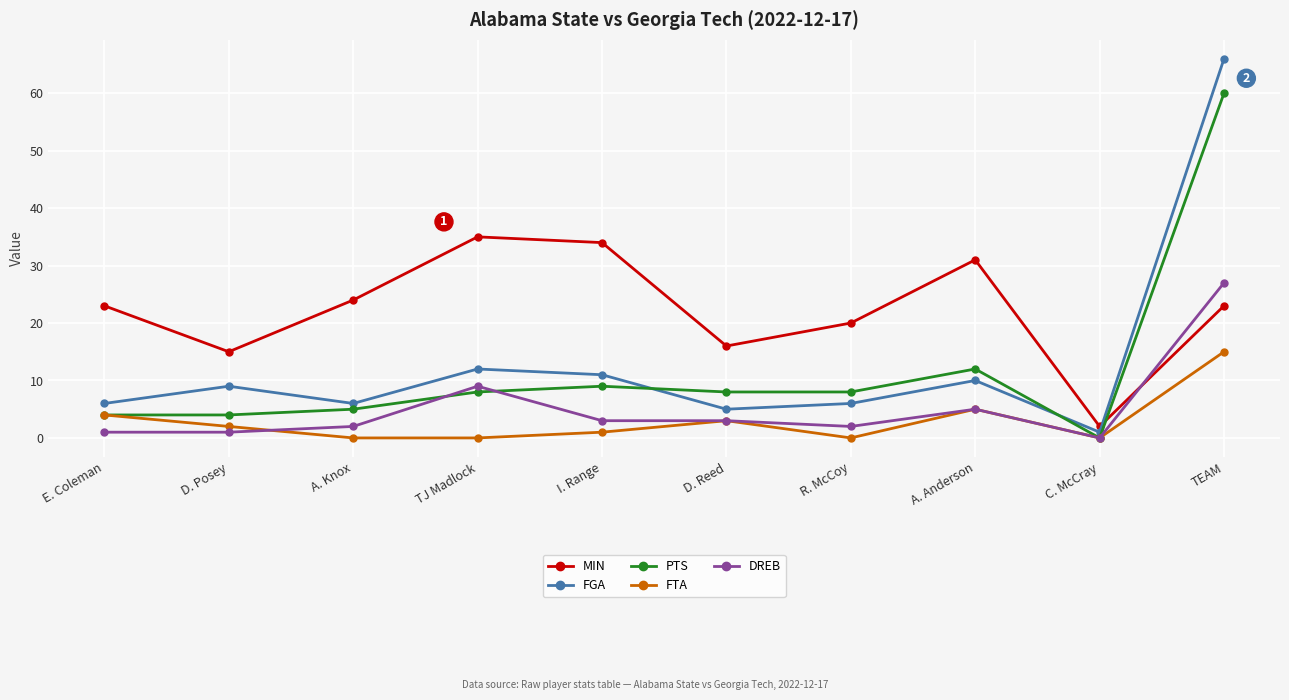

At which label is PTS closest to 30?

A. Anderson